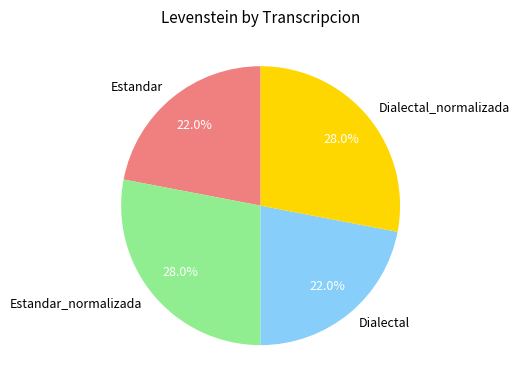

Is it true that Estandar_normalizada is 28% of the pie?

True